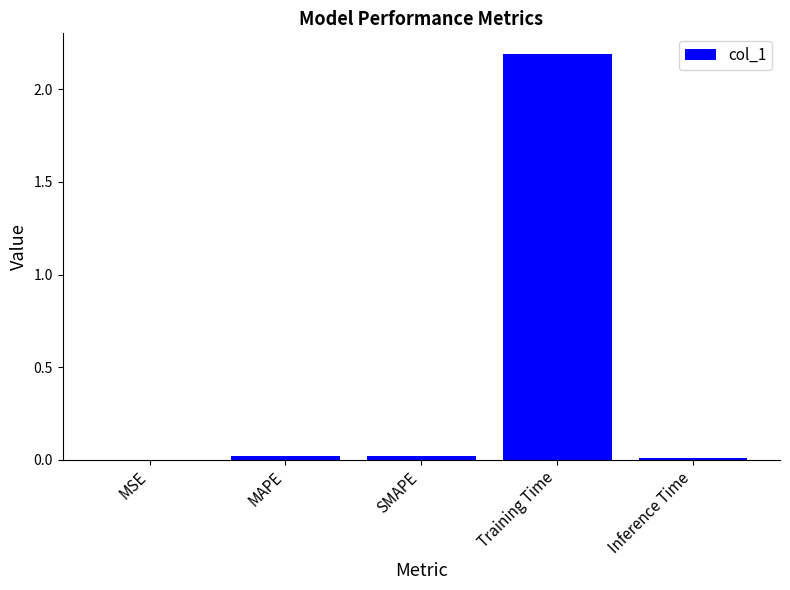

True or false: the data shows 1.1 at Training Time.

False